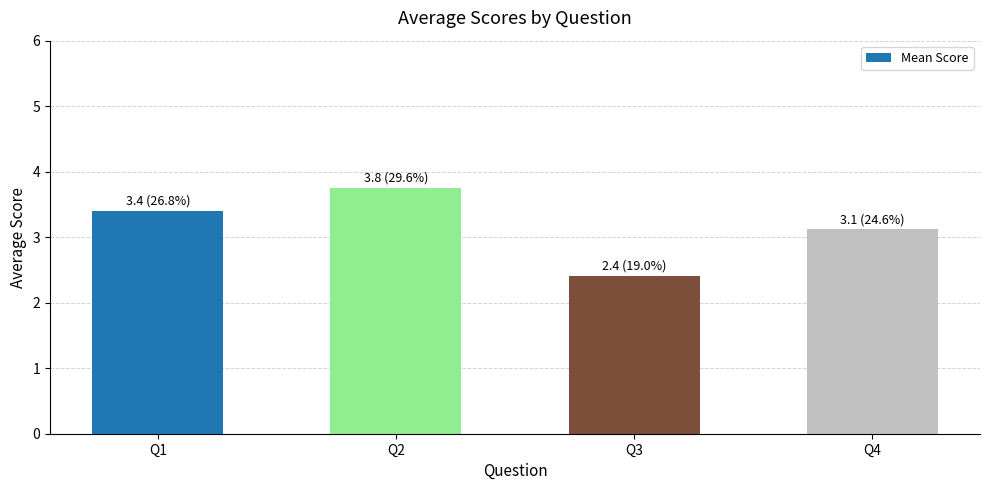

Reading left to right, transcribe all the data shown in this chart.

3.4	3.8	2.4	3.1